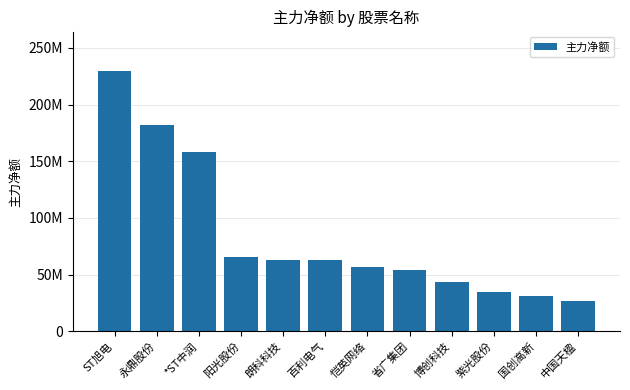

Does the chart contain any negative values?

No